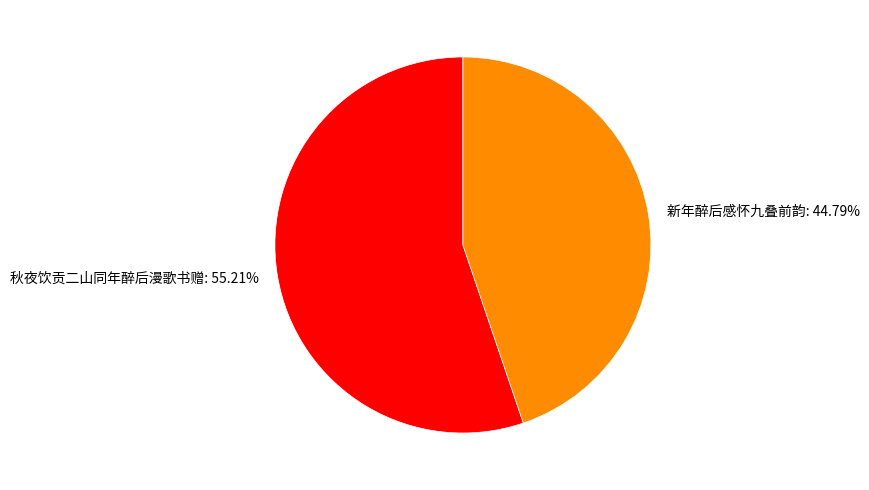

What is the majority slice?

秋夜饮贡二山同年醉后漫歌书赠